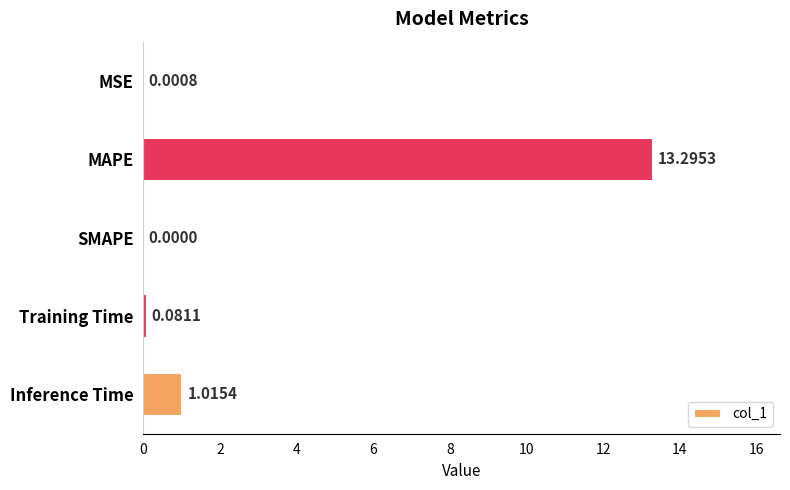

Where is the data nearest to the value 6?

Inference Time